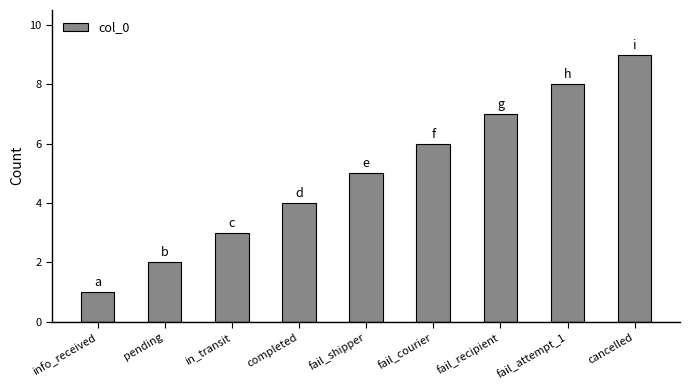

Is it true that the value at completed is 7?

False